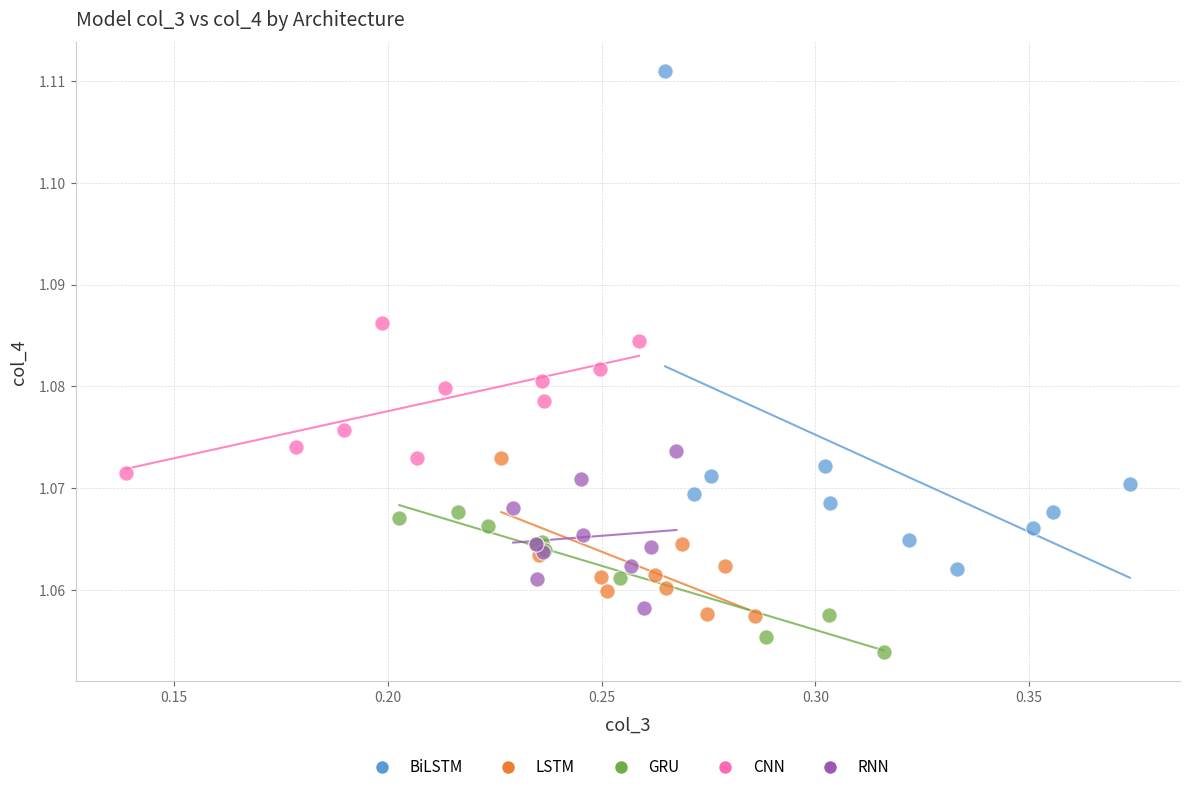

What are all the series names shown in the legend?

BiLSTM, LSTM, GRU, CNN, RNN